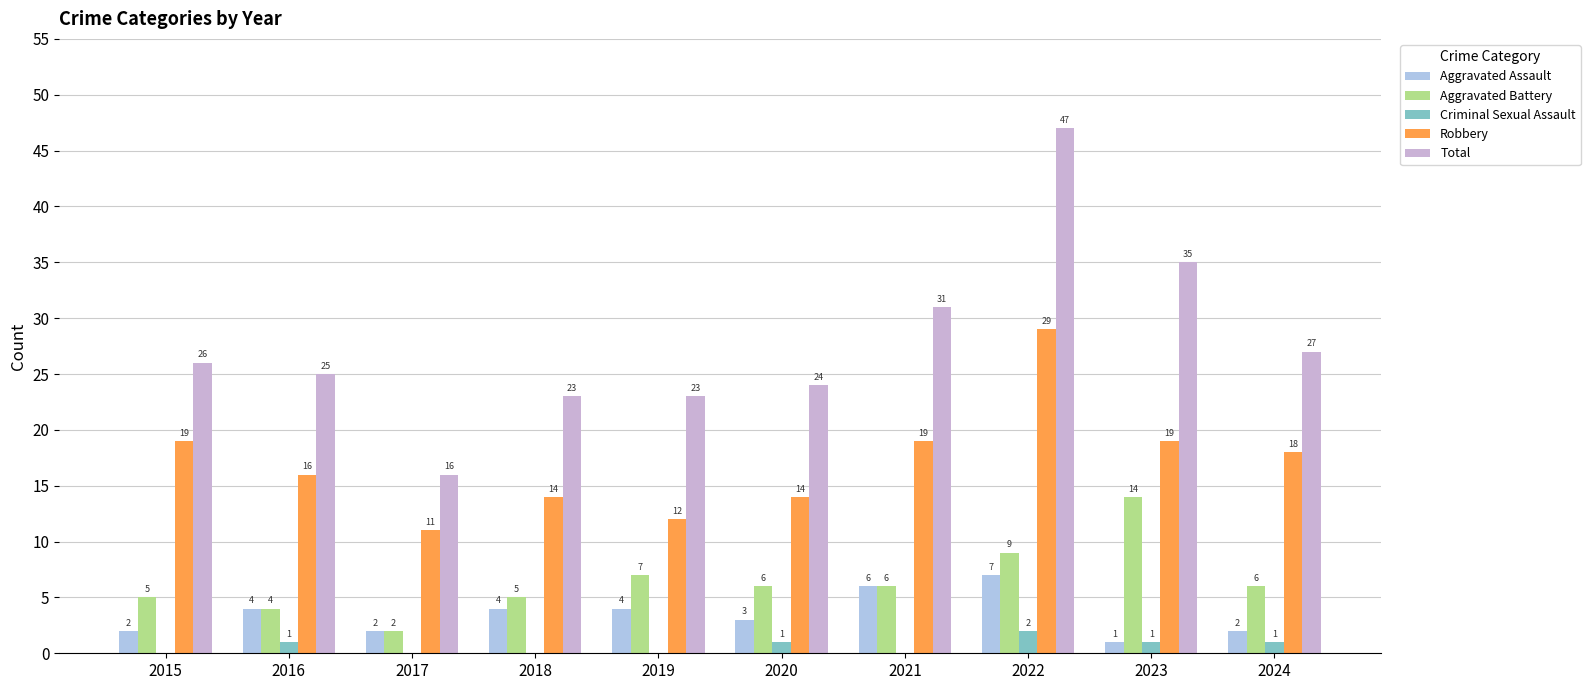

Does the chart contain stacked bars?

No